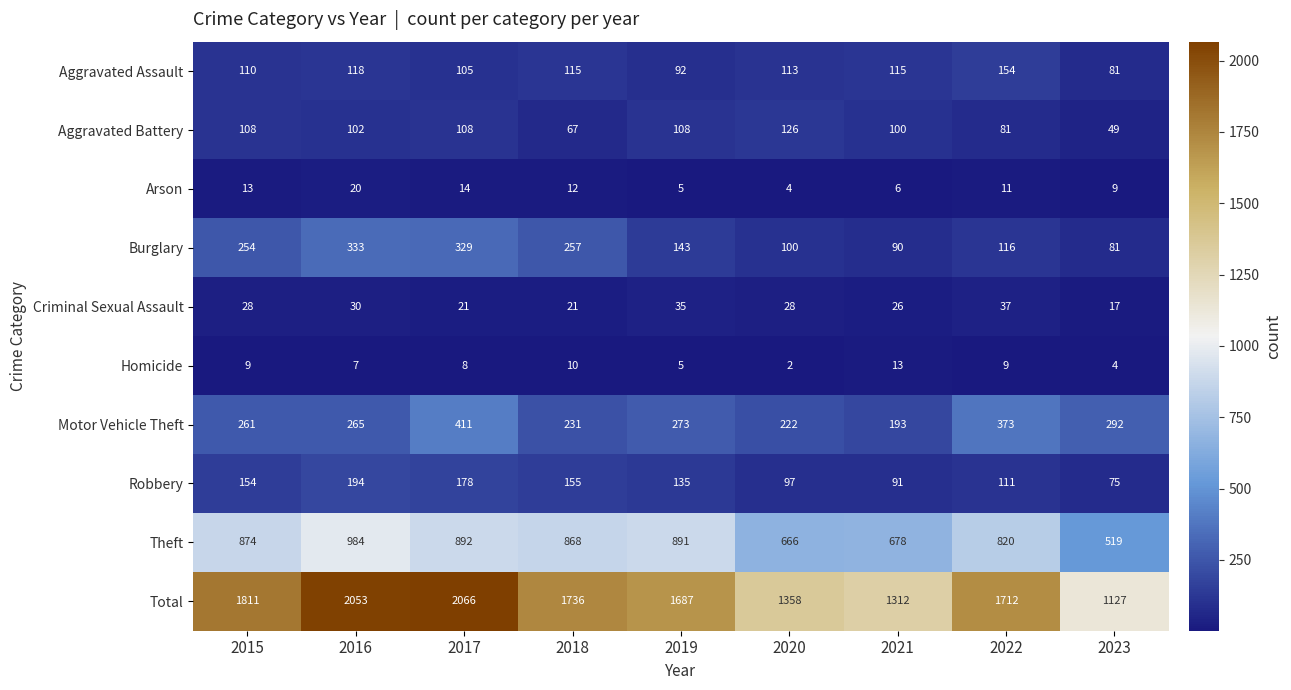

What is the difference between the Motor Vehicle Theft values at 2020 and 2019?

51